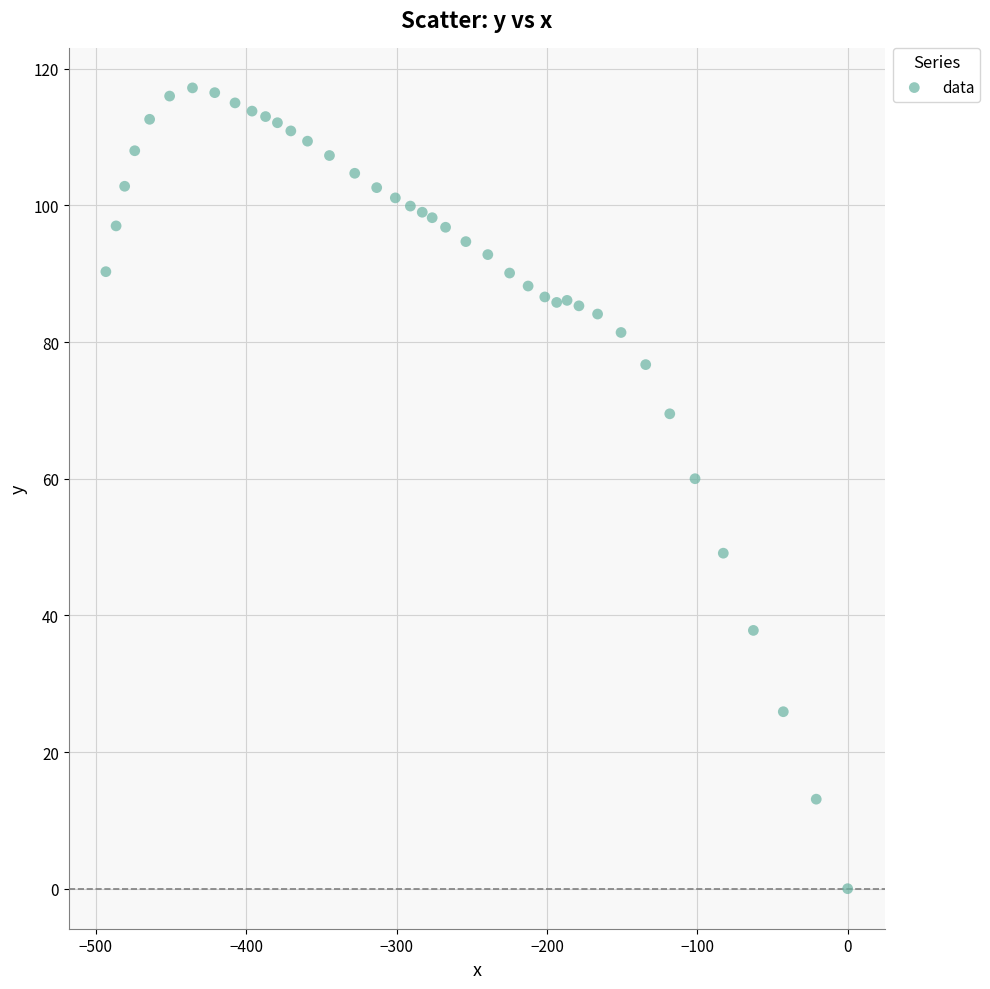

What is the range of Y values (max minus min)?

117.2